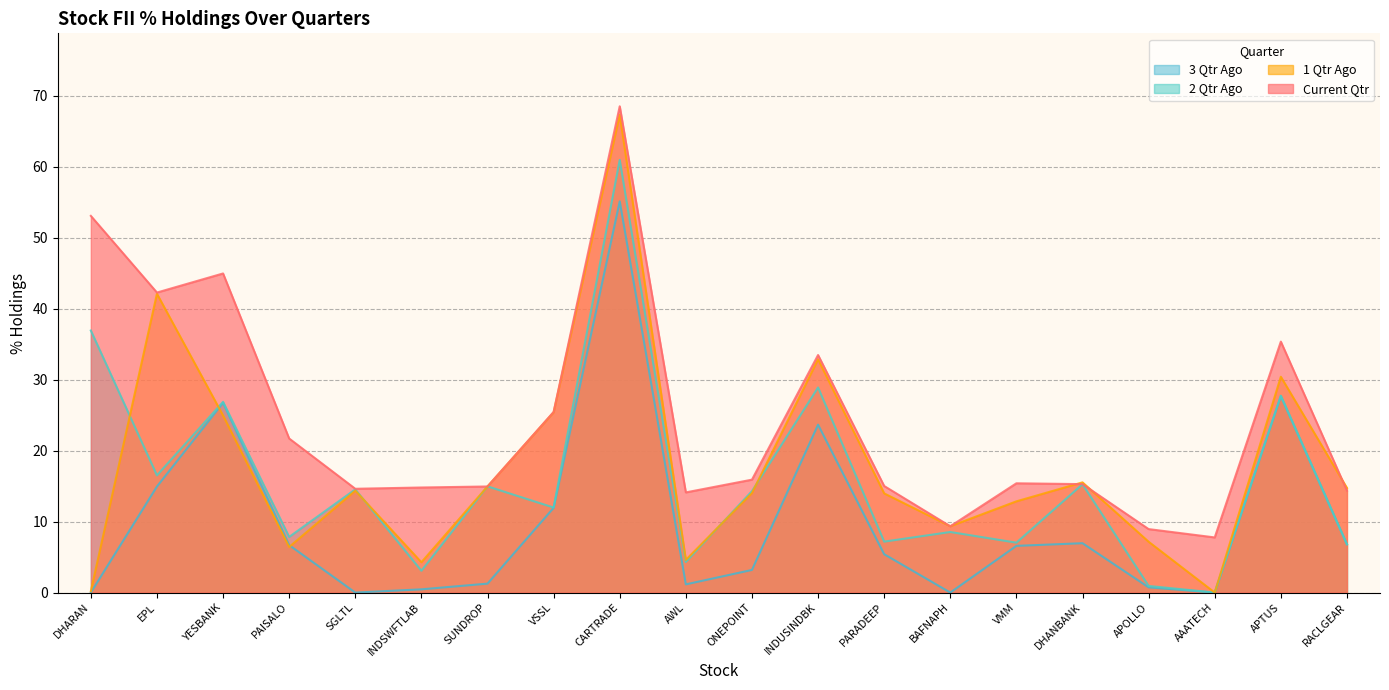

What is the value of the % Current Qtr point at the 6th from the left?

14.8